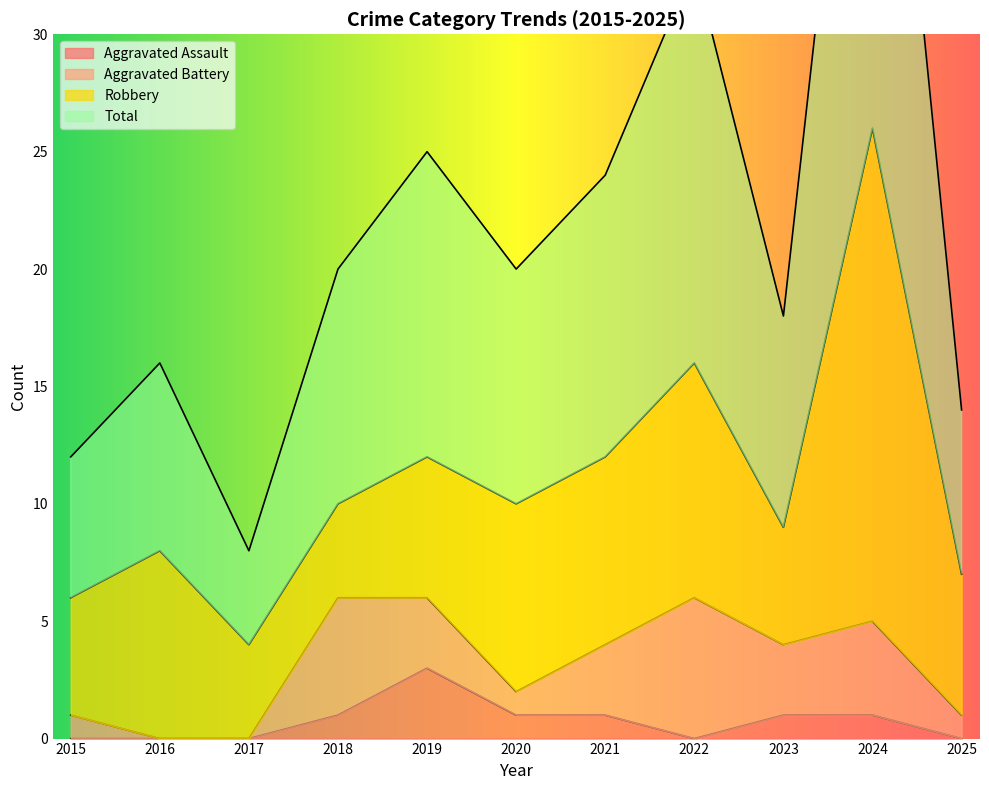

The value of Total at 2023 is 10. True or false?

False